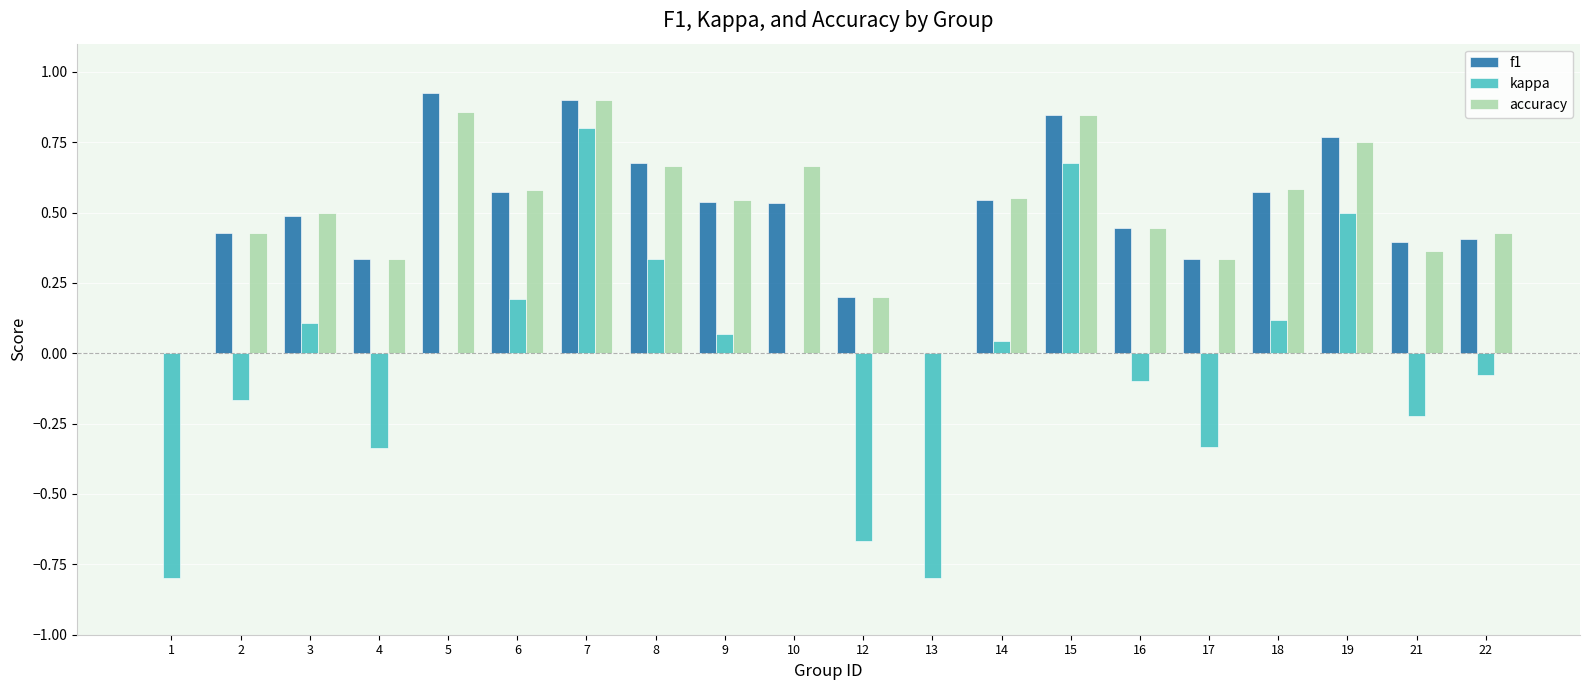

At which category is the sum across all series the highest?

7